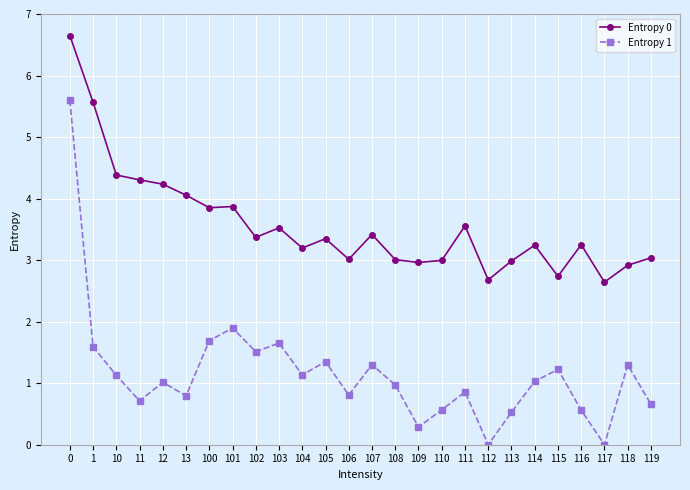

What is the sum of all Entropy 0 values?

92.8